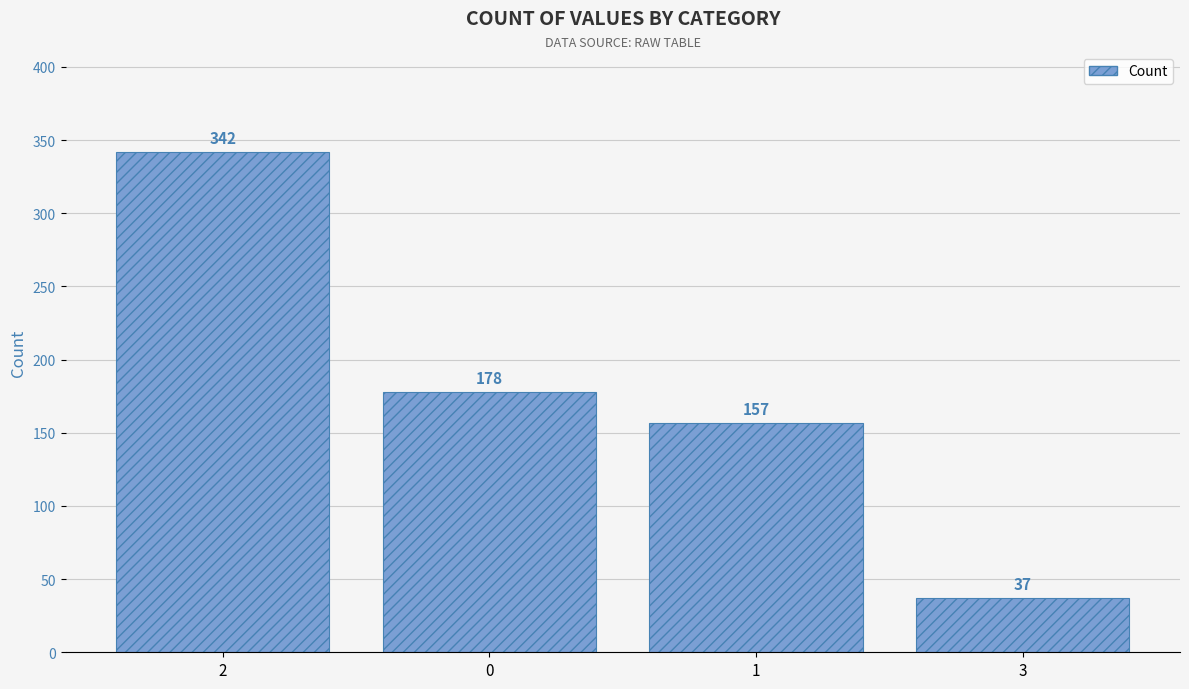

What is the label of the 1st bar from the left?

2